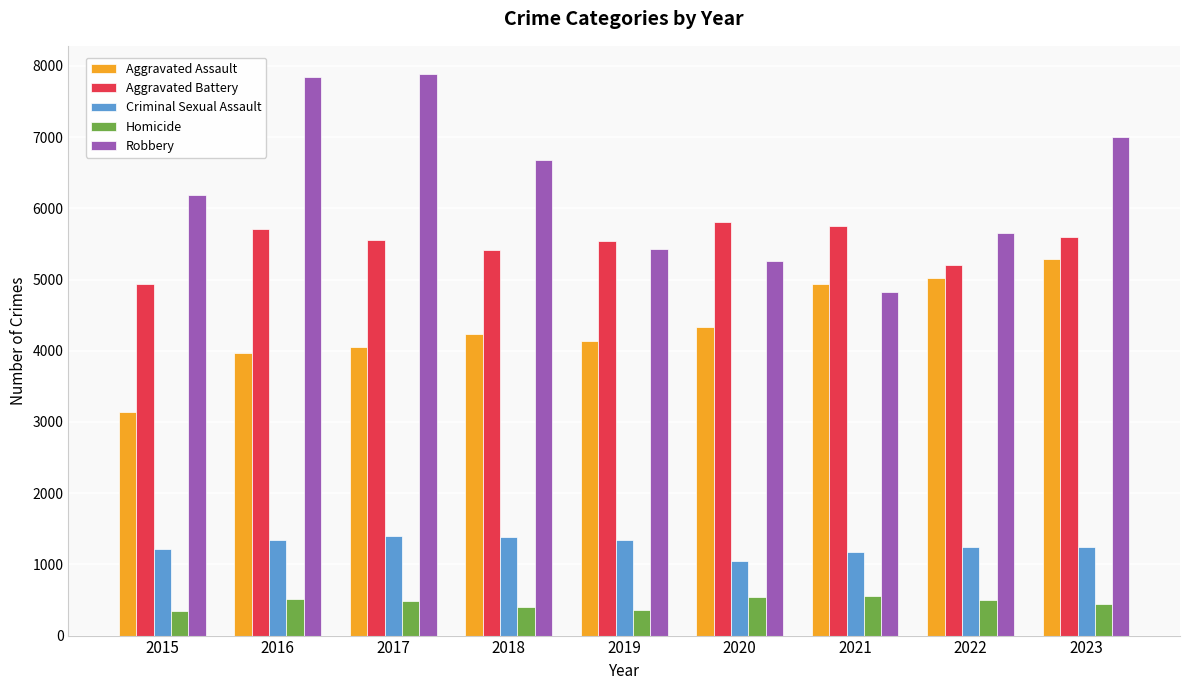

Is it true that Aggravated Assault equals 5016 at 2022?

True